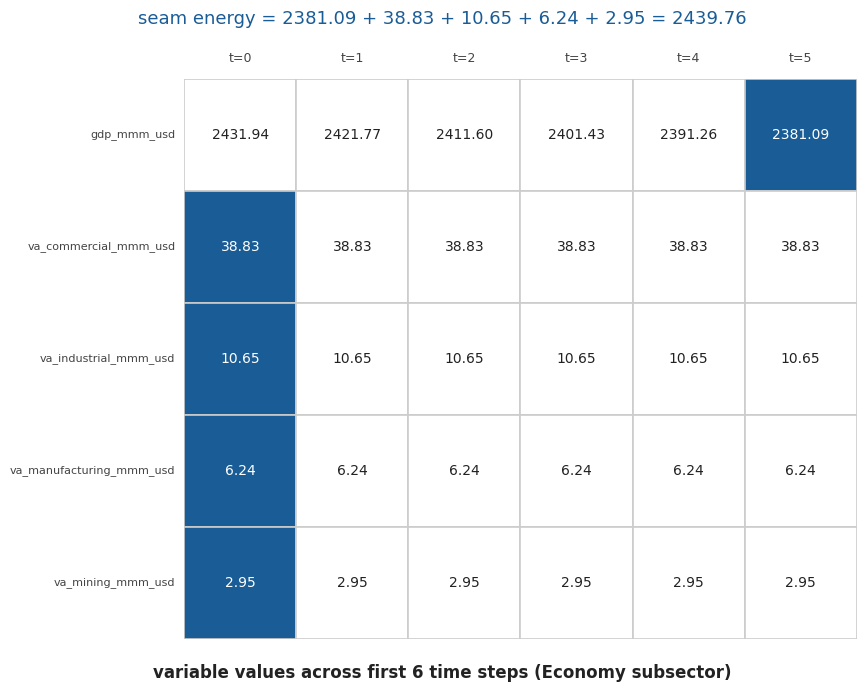

What is the spread (max minus min) of values at 1?

2418.8